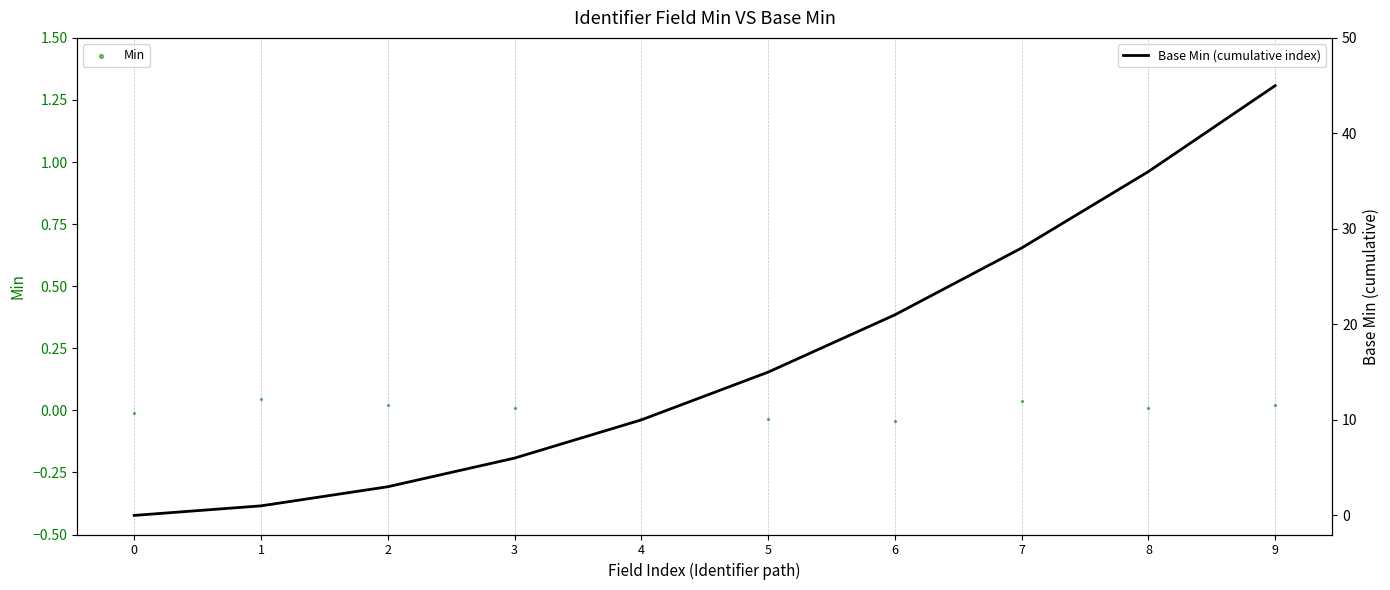

At which category is the sum across all series the highest?

9